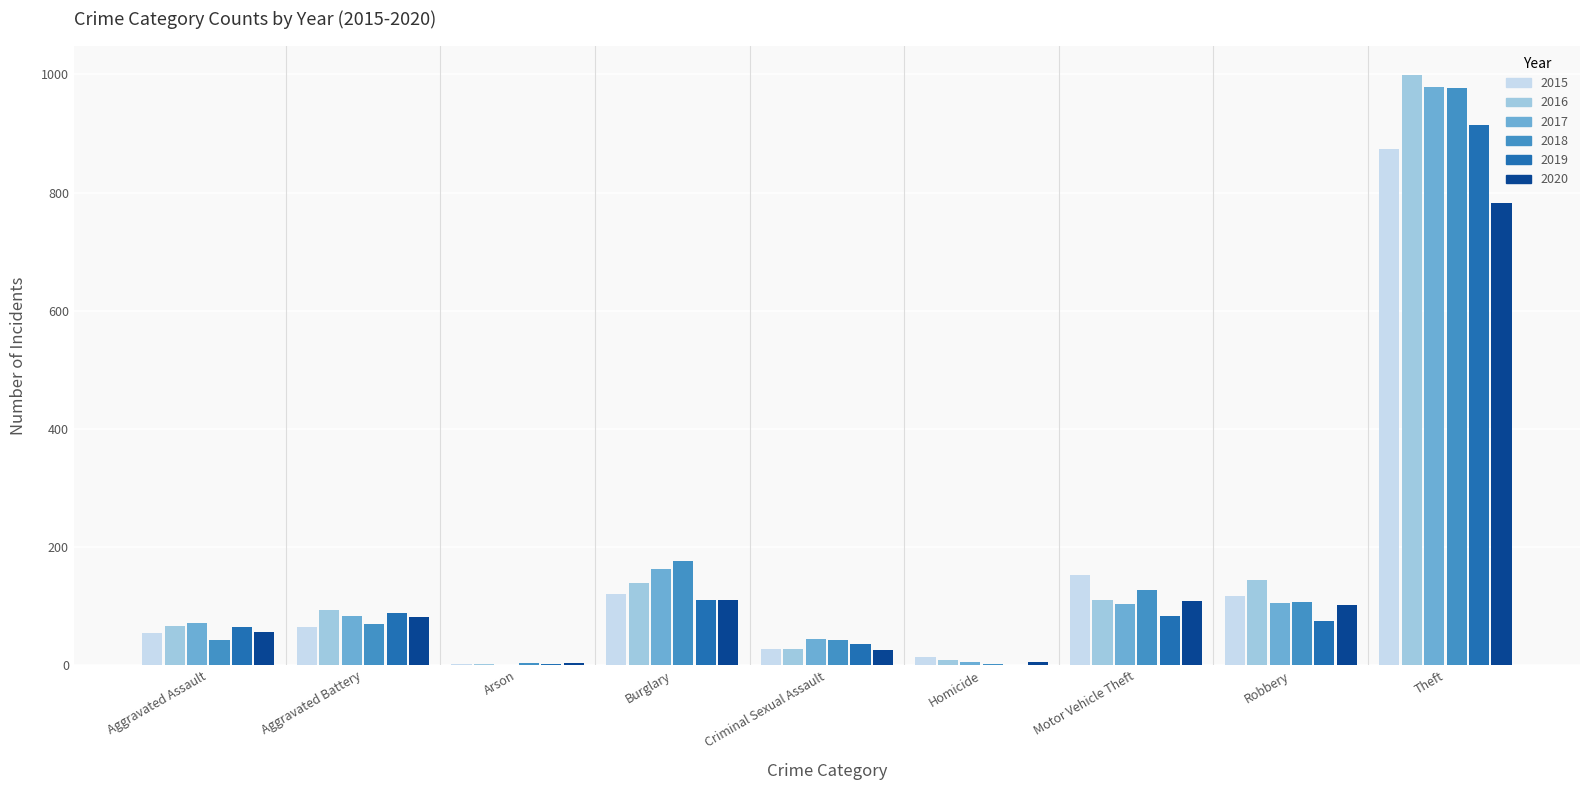

Is the value of 2020 at Criminal Sexual Assault greater than the value of 2015 at Robbery?

No